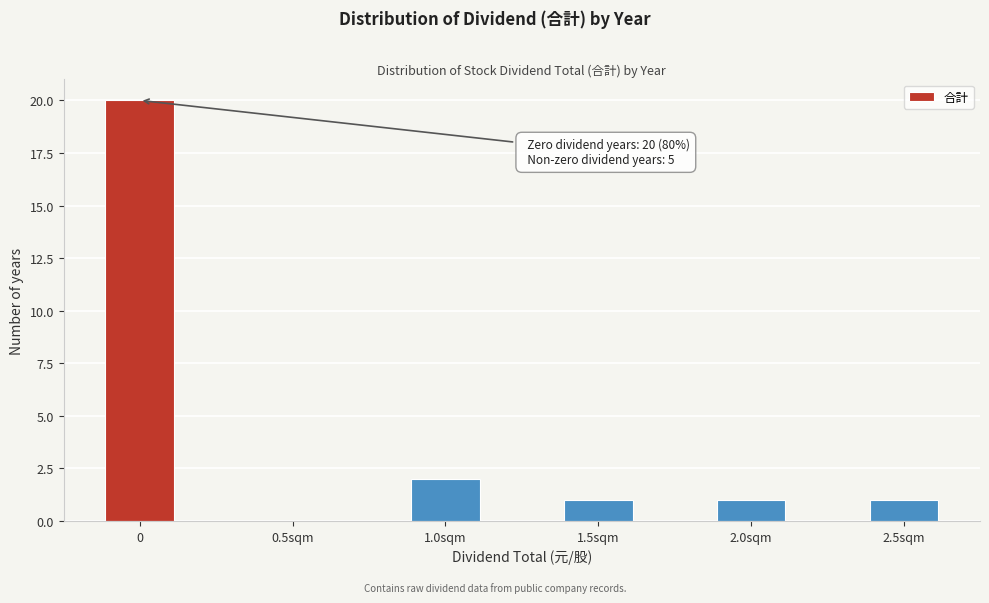

Reading left to right, what are all the values shown in this chart?

0=20	0.5sqm=0	1.0sqm=2	1.5sqm=1	2.0sqm=1	2.5sqm=1